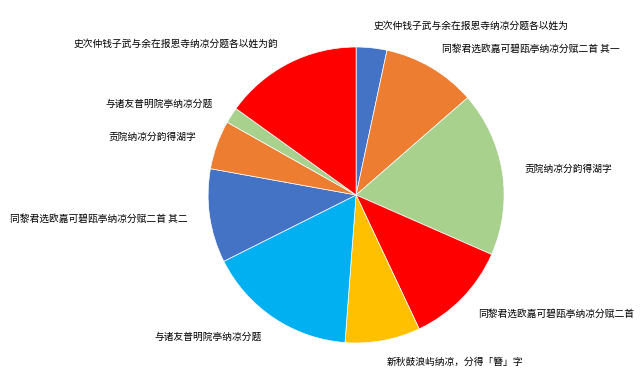

Is there a majority slice in this chart?

No